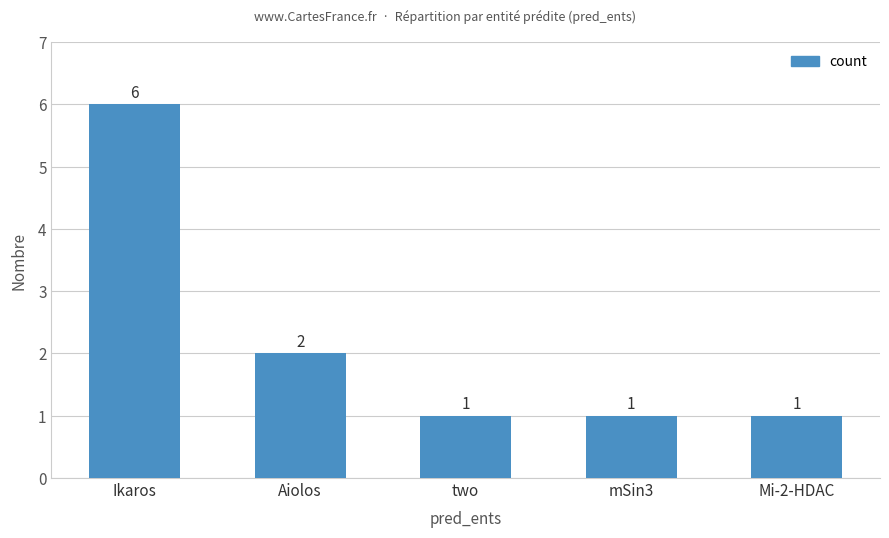

Approximately how many times larger is the value at Aiolos compared to Ikaros?

0.3